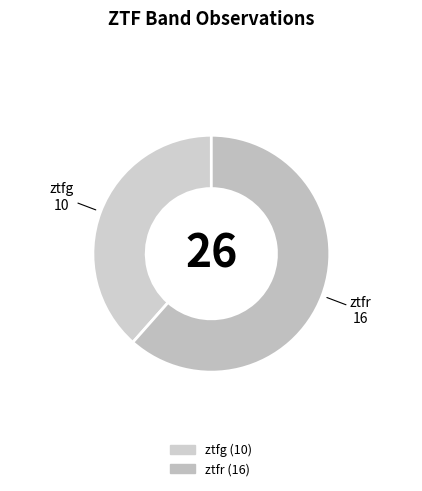

Is it true that ztfg is 28% of the pie?

False